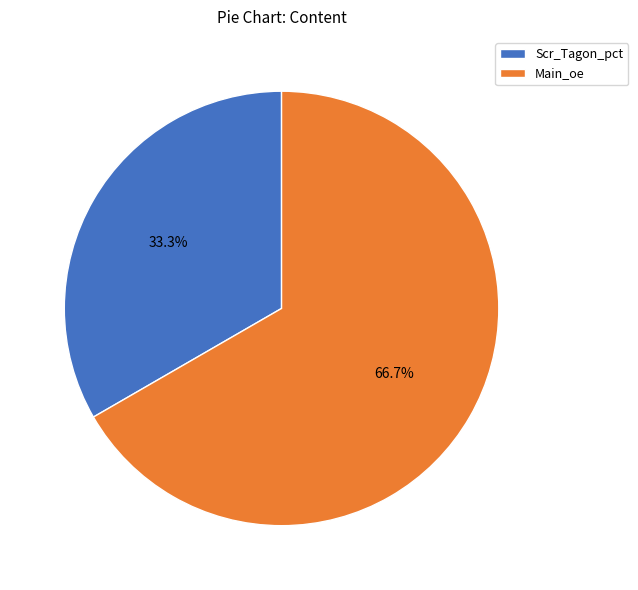

What is the ratio of the value at Scr_Tagon_pct to the value at Main_oe?

0.5